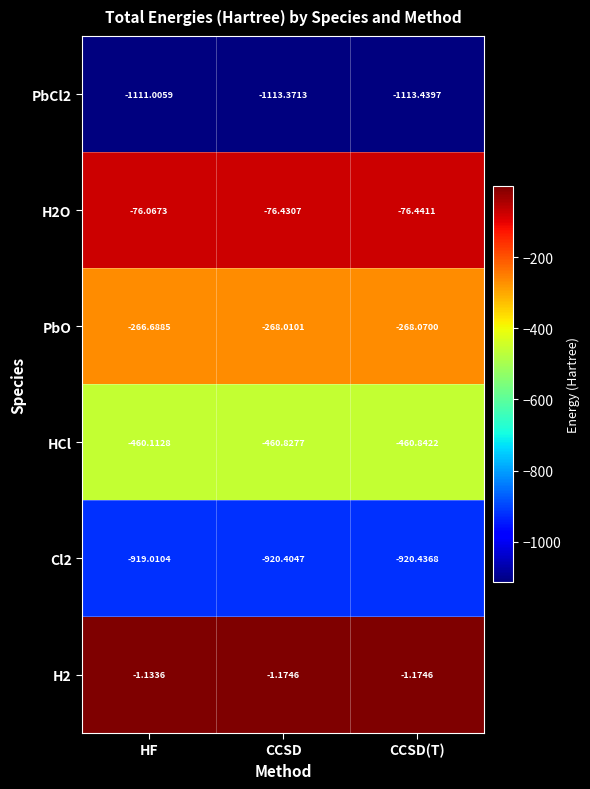

Which category has the highest value across all series?

HF